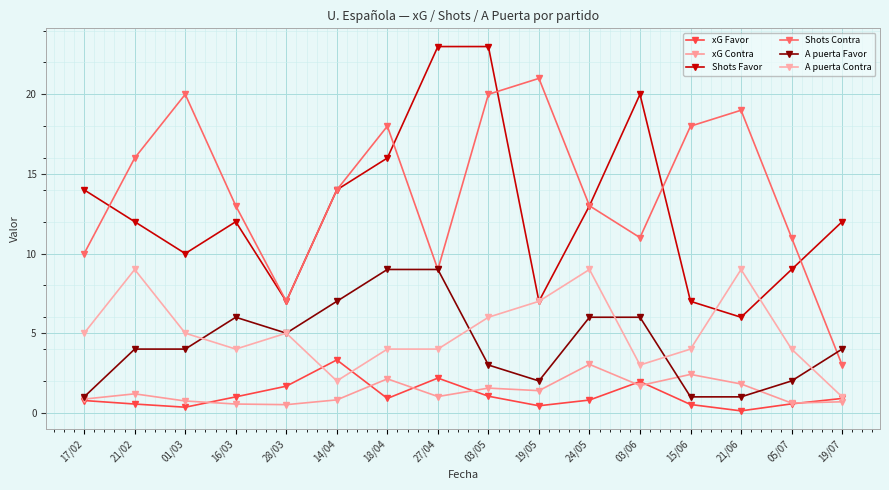

The A puerta Favor series shows 3.8 at 18/04. True or false?

False